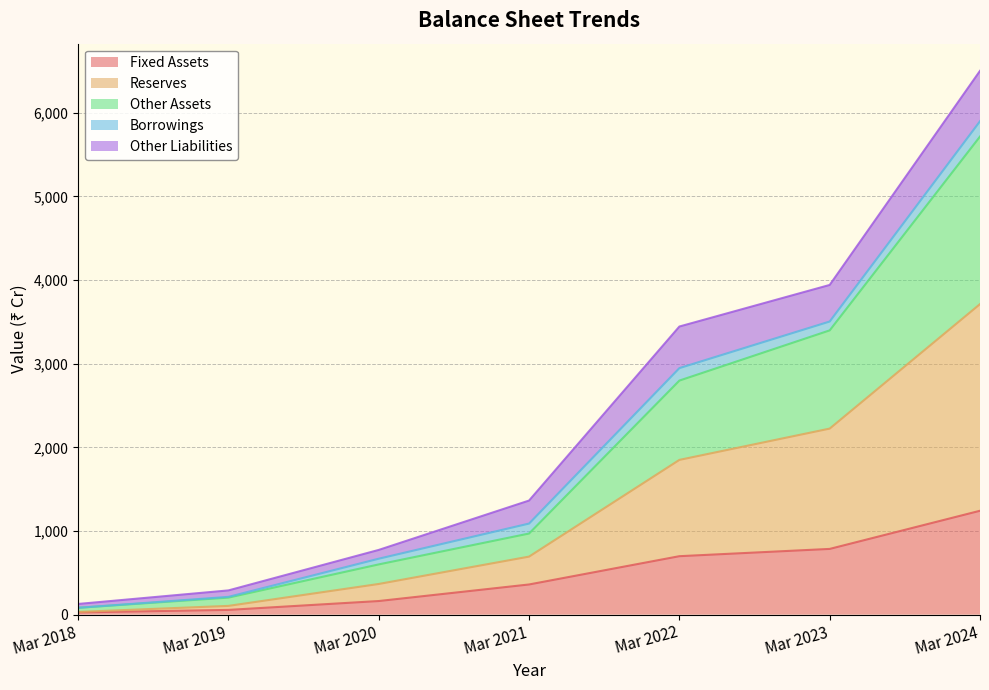

Rank the categories by Reserves value from highest to lowest.

Mar 2024, Mar 2023, Mar 2022, Mar 2021, Mar 2020, Mar 2019, Mar 2018